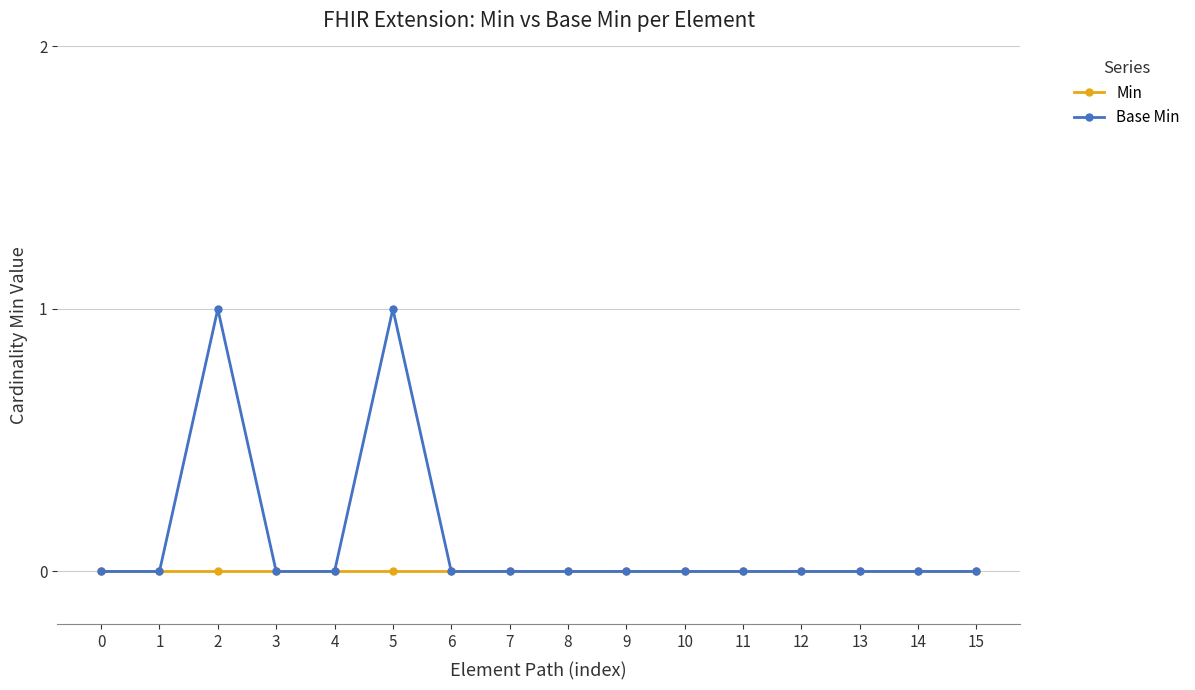

True or false: Base Min has more than 0 interior local peaks.

True